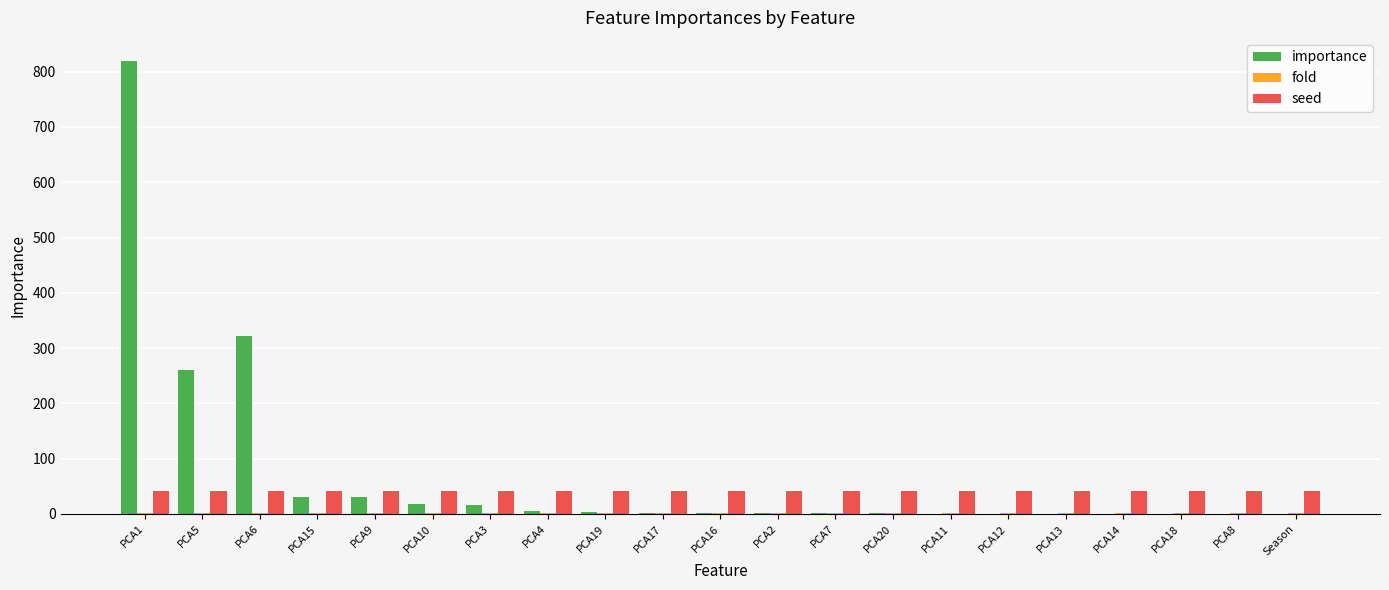

Where is importance nearest to the value 410?

PCA6